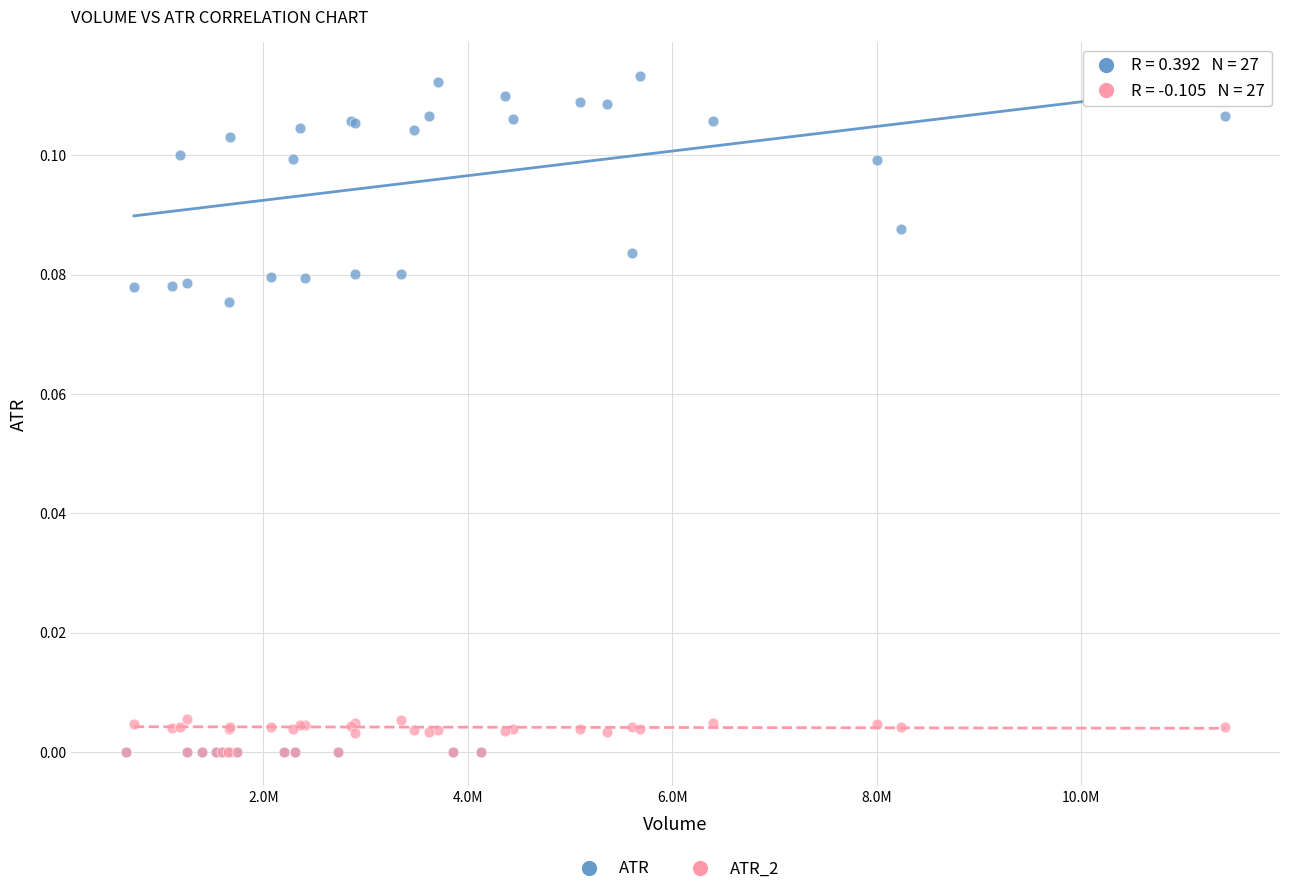

What are all the series names shown in the legend?

ATR, ATR_2